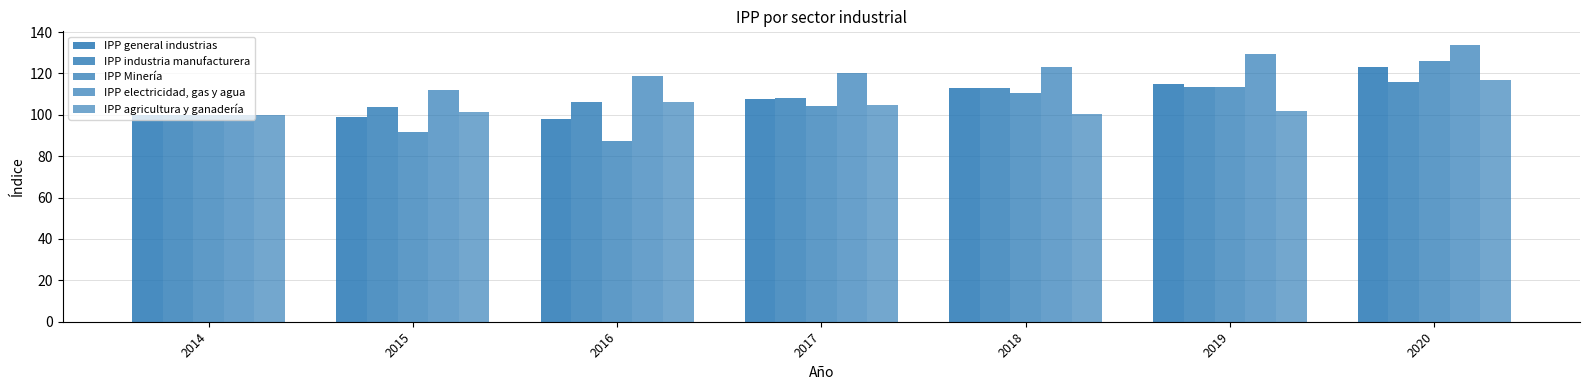

The value of IPP electricidad, gas y agua at 2016 is 119.0. True or false?

True